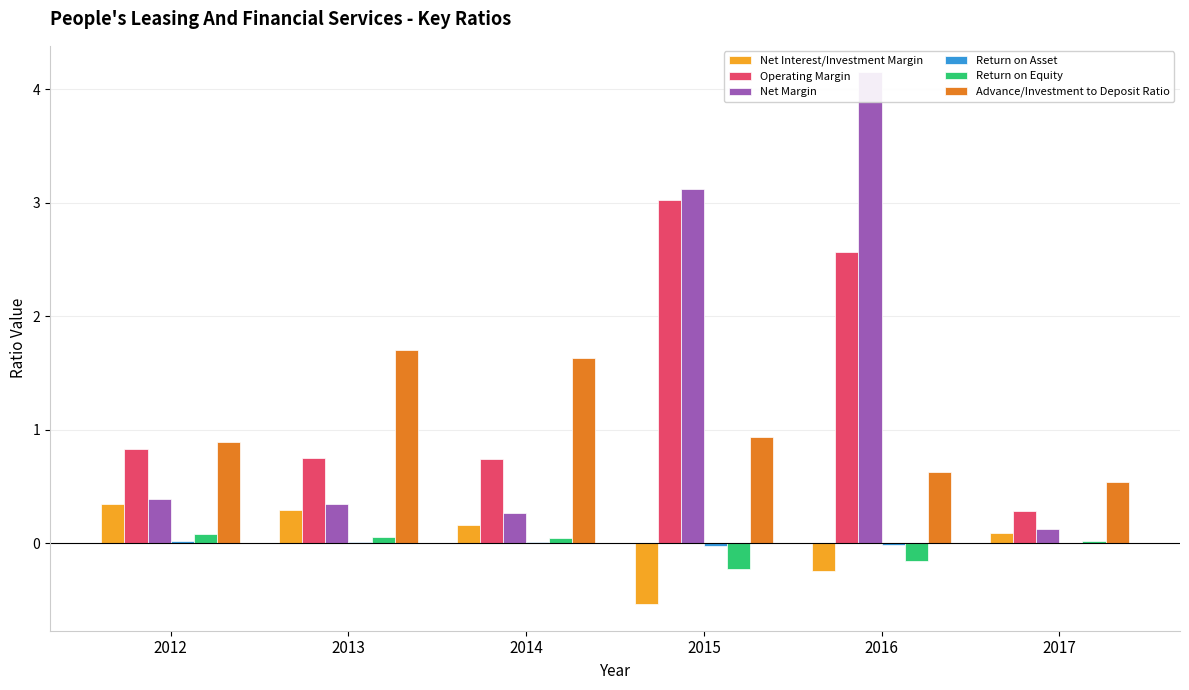

At which category is the sum across all series the highest?

2016